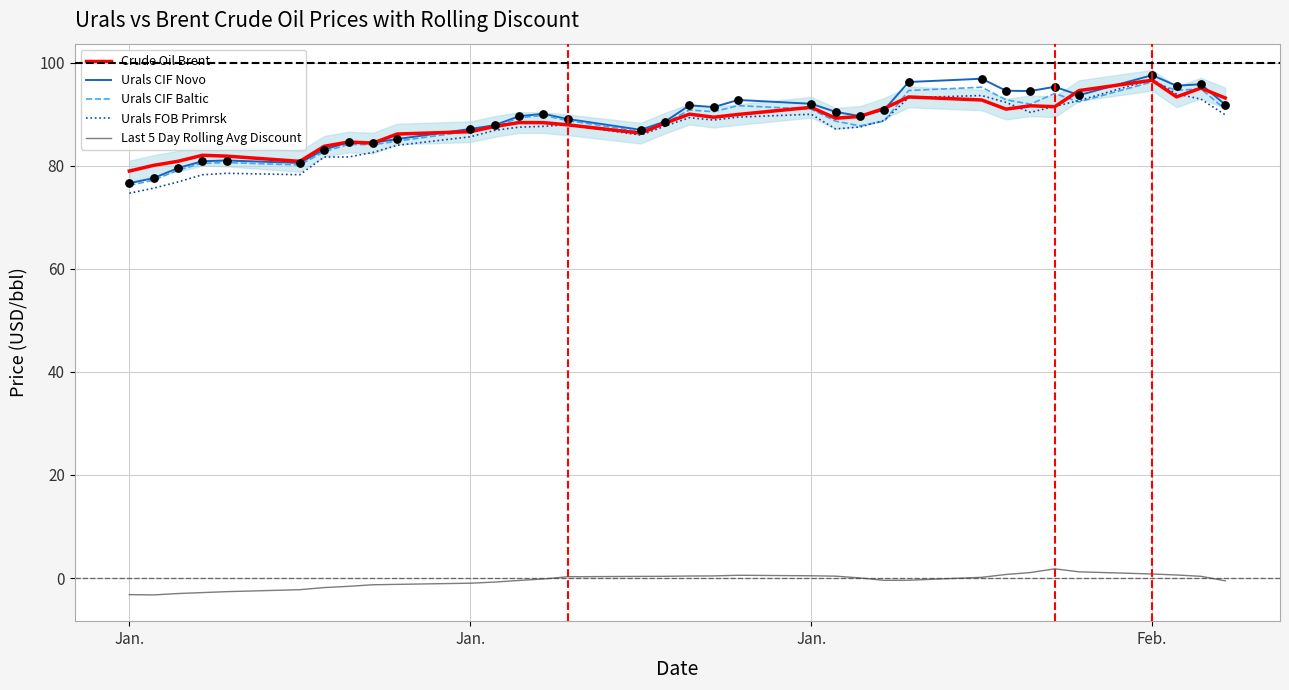

What are all the series names shown in the legend?

Crude Oil Brent, Urals CIF Novo, Urals CIF Baltic, Urals FOB Primrsk, Last 5 Day Rolling Avg Discount